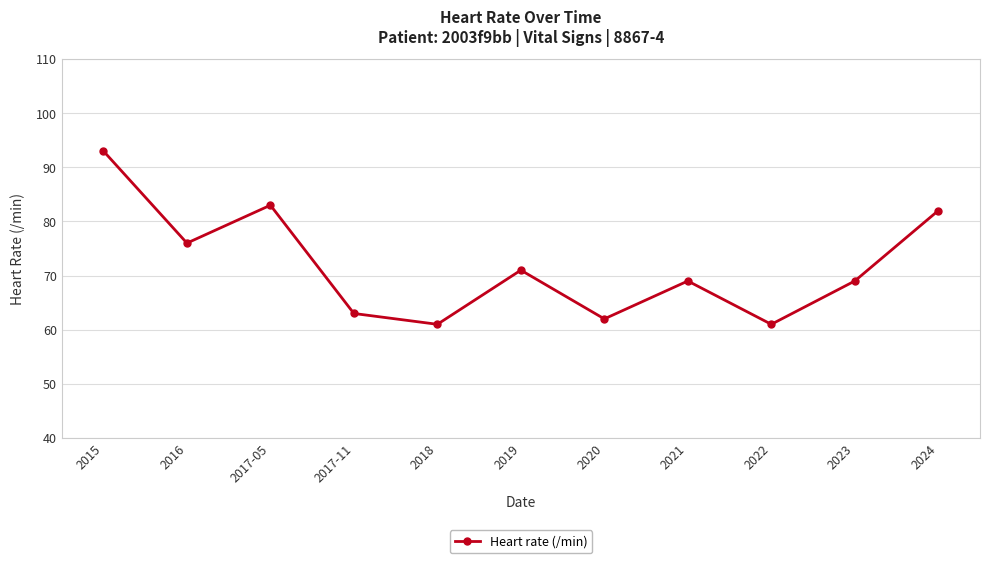

What is the label of the 5th point from the left?

2018